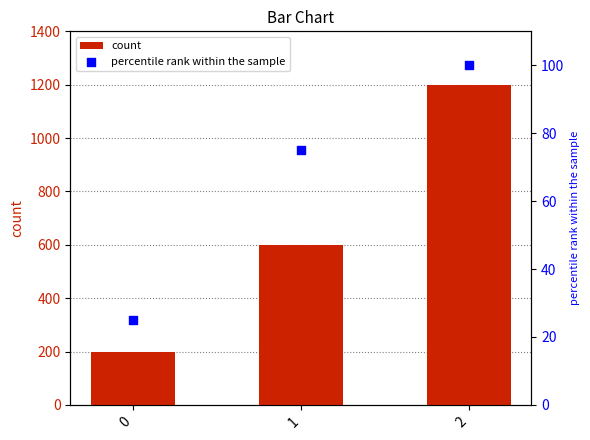

At how many categories does at least one series exceed 888?

1